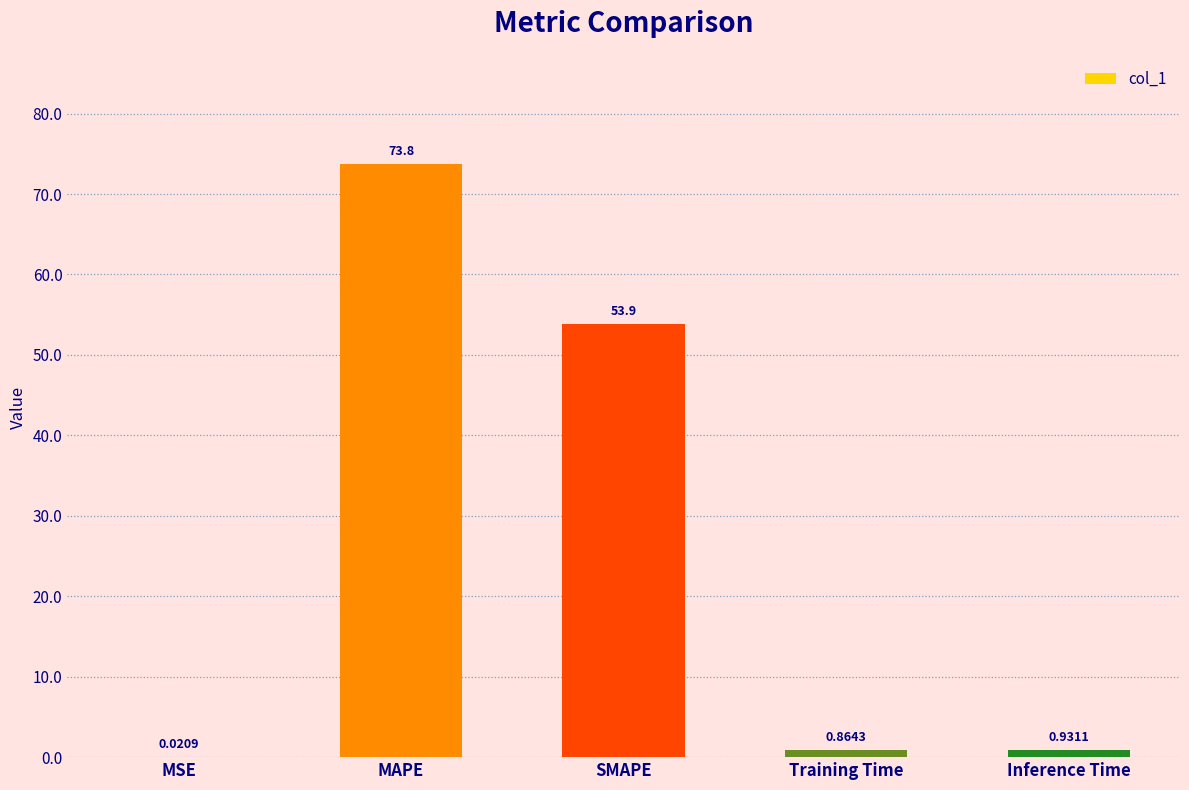

The chart shows a value of 53.9 at SMAPE. True or false?

True